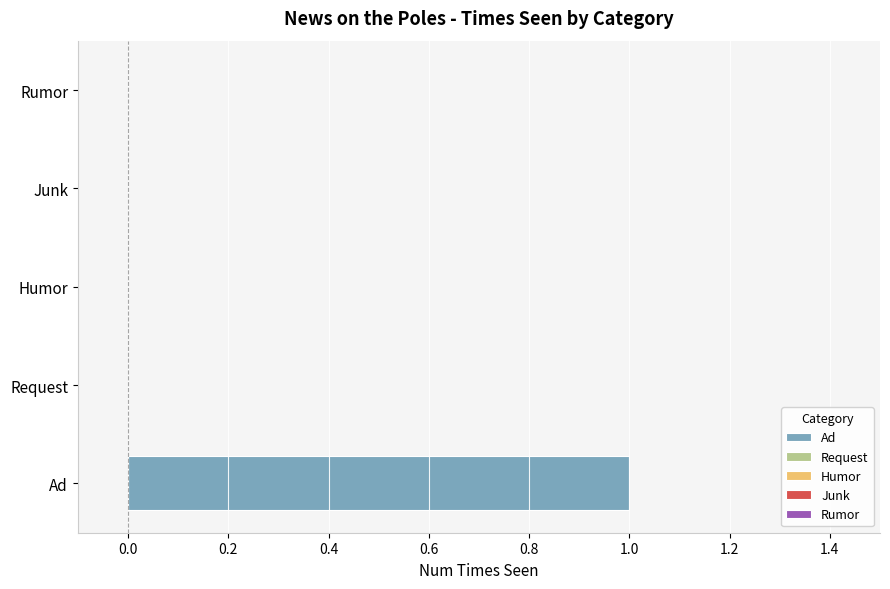

What is the greatest value displayed?

1